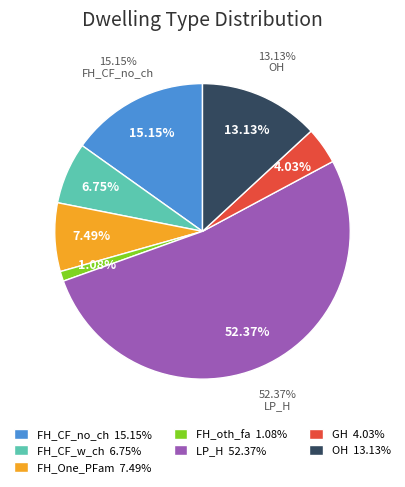

To the nearest percent, what is the difference between the largest and smallest slice percentages?

51%